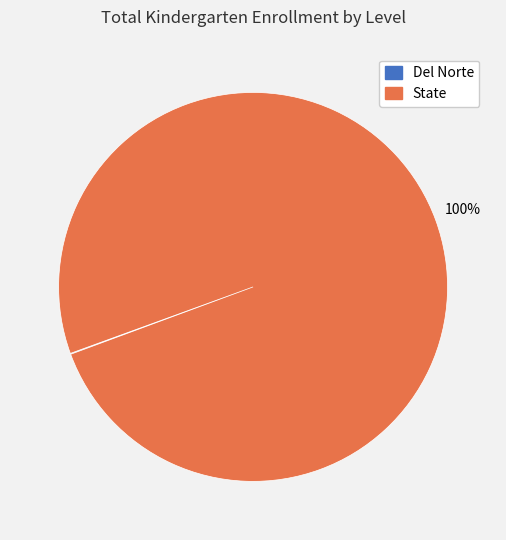

Which slice is the largest?

State